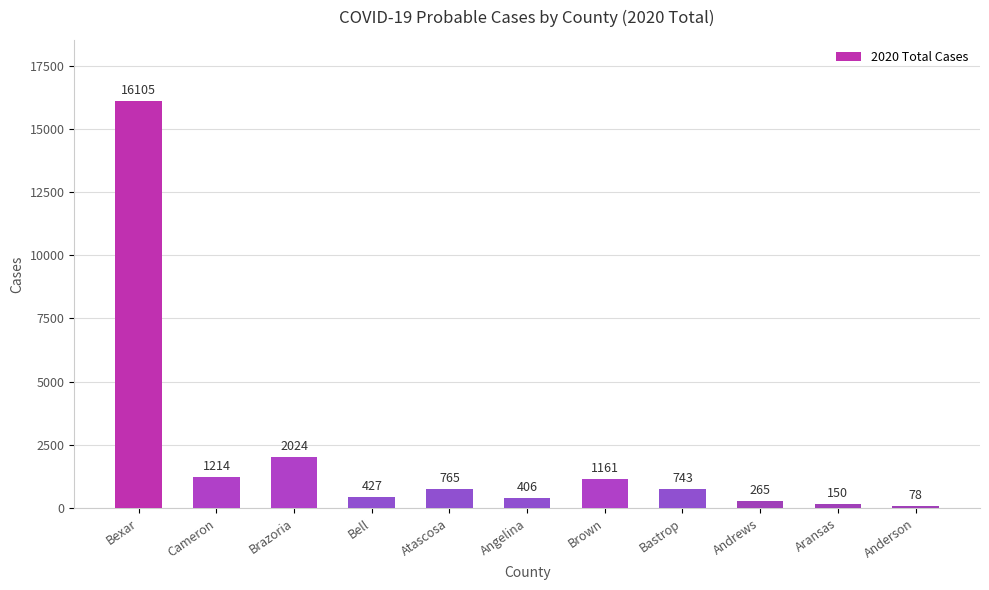

What is the sum of the values at Bell and Atascosa?

1192